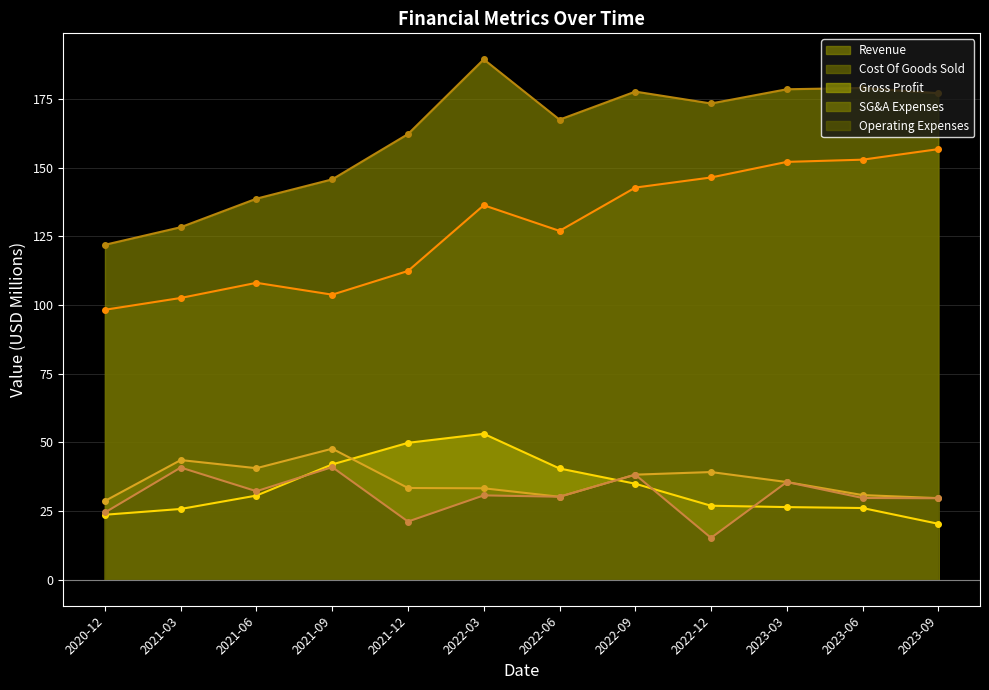

What is the sum of the SG&A Expenses (line) values at 2021-03 and 2022-06?

73.8